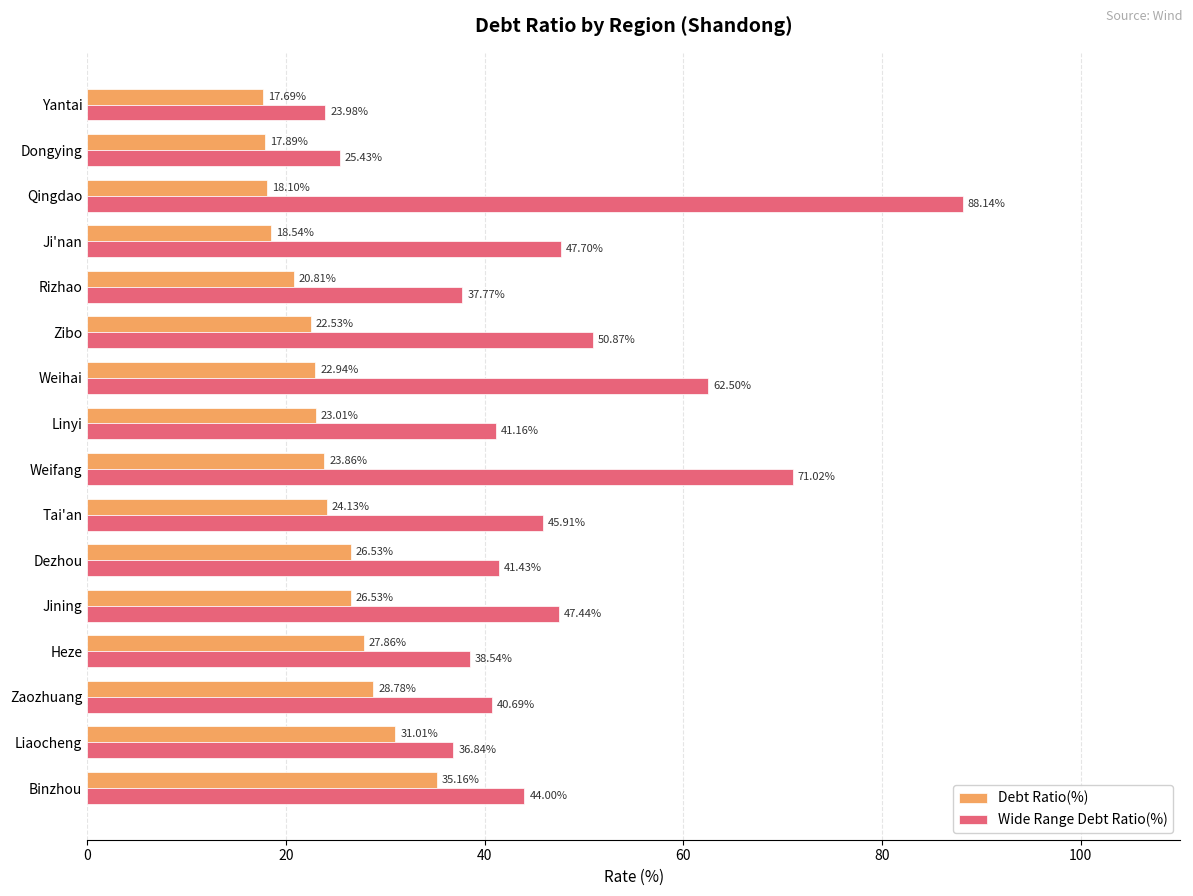

What is the difference between the maximum and second lowest values in the Debt Ratio(%) series?

17.3